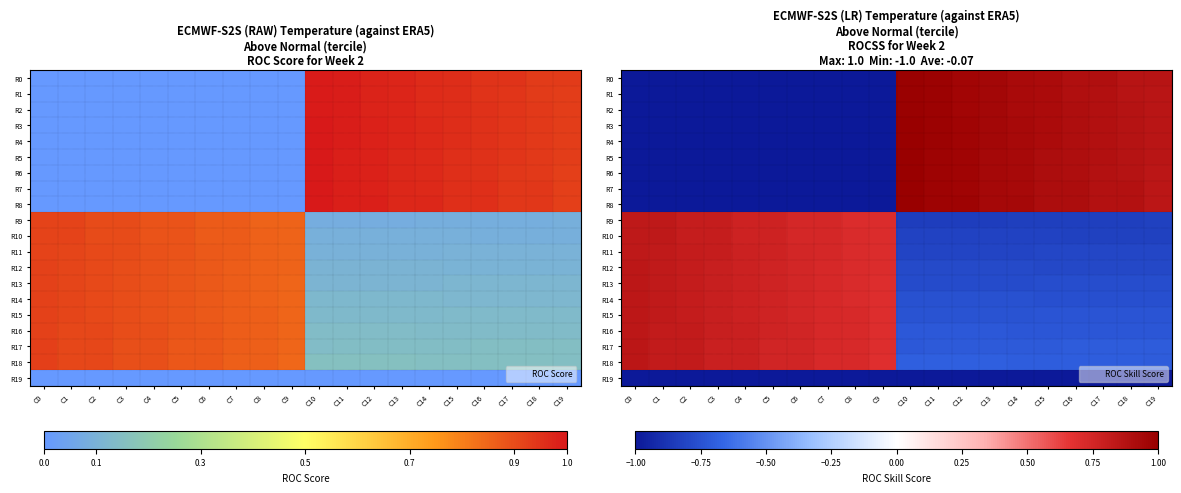

What is the difference between the maximum and minimum values in the R10 series?

1.7